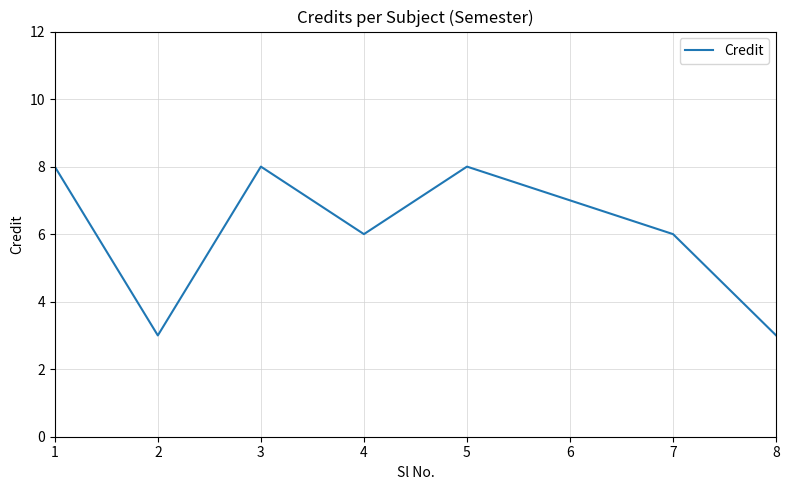

True or false: the data shows 5 at 3.

False